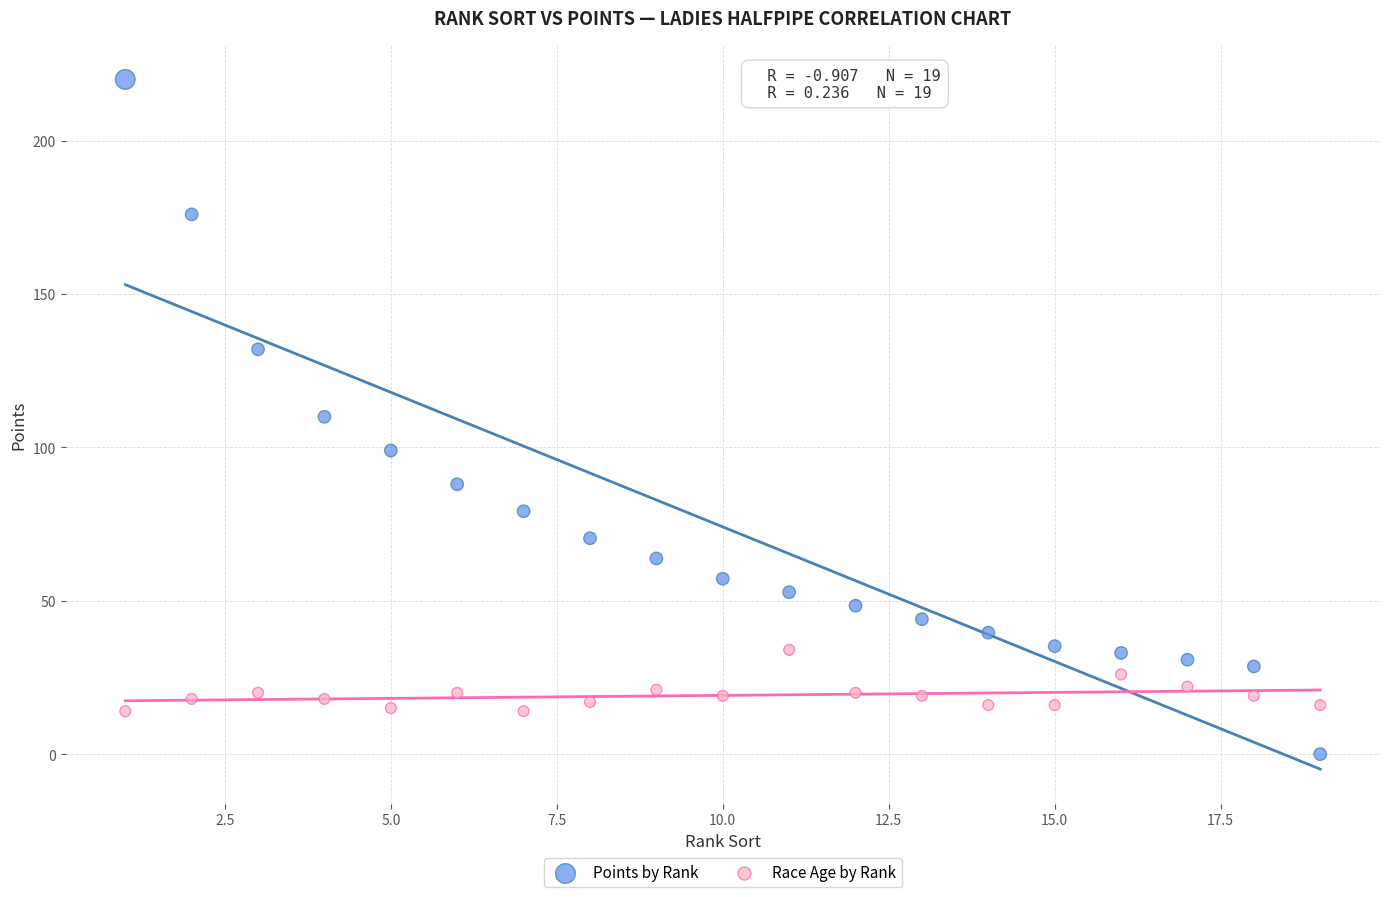

Which series has the widest spread of Y values?

Points by Rank